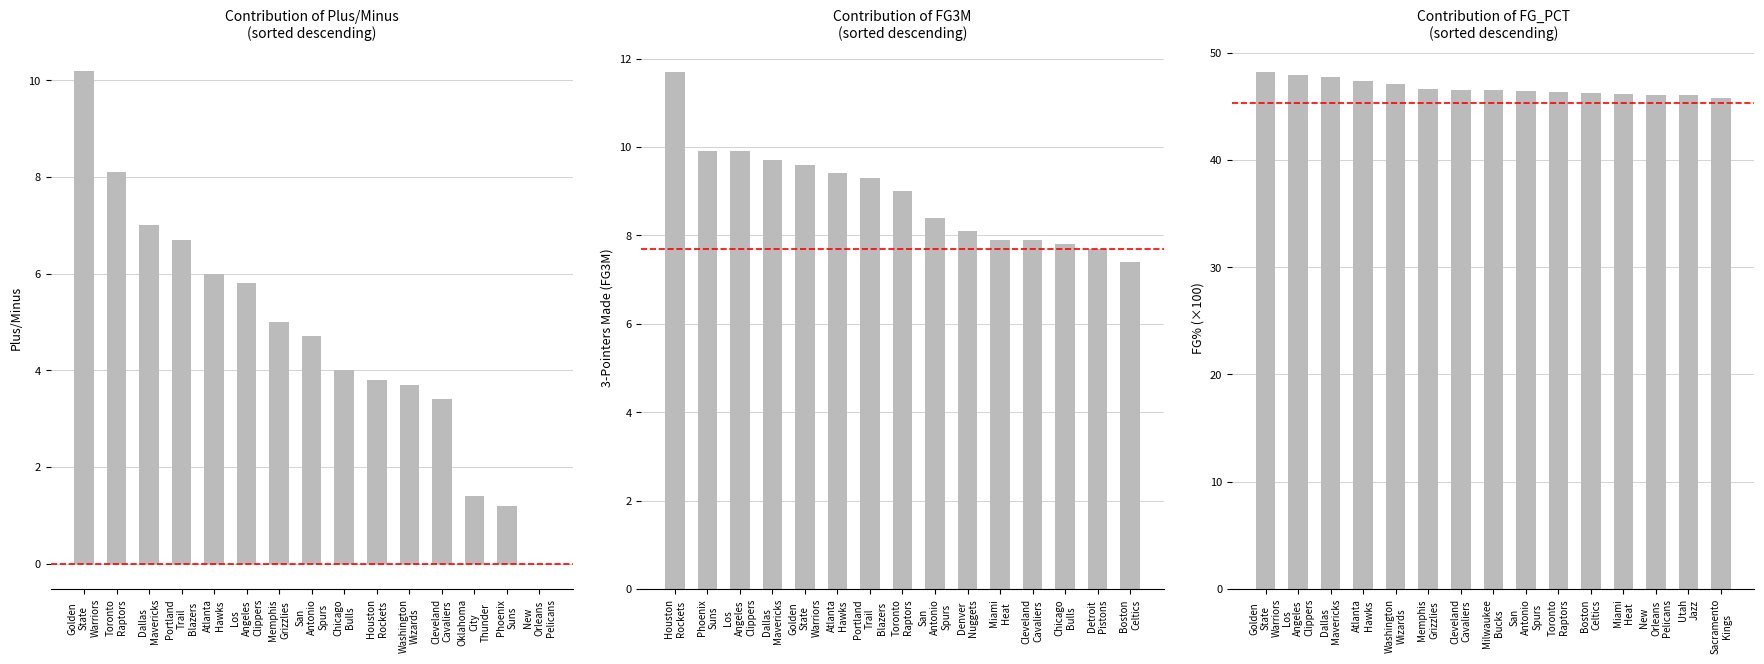

What are all the series names shown in the legend?

PLUS_MINUS, FG3M, FG_PCT